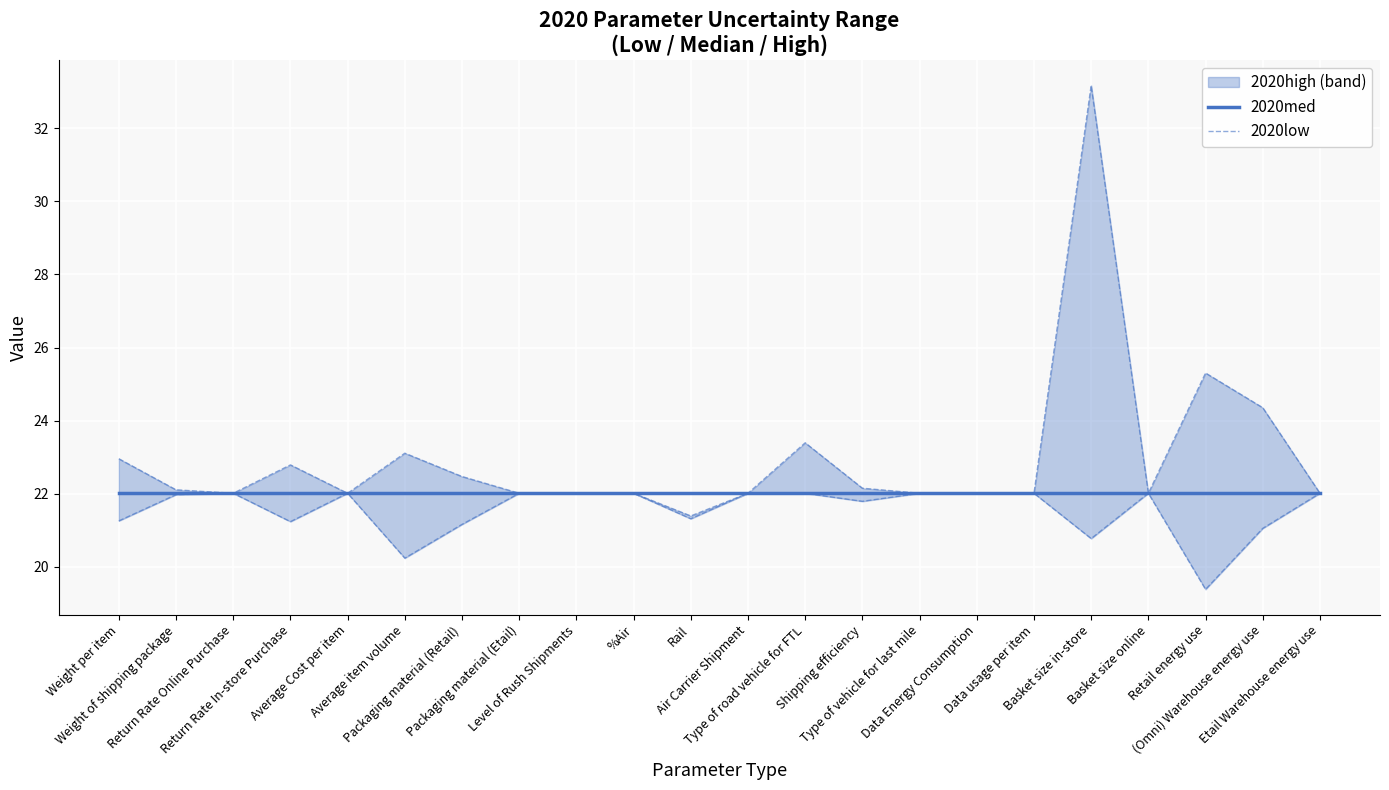

What is the smallest value displayed?

19.4